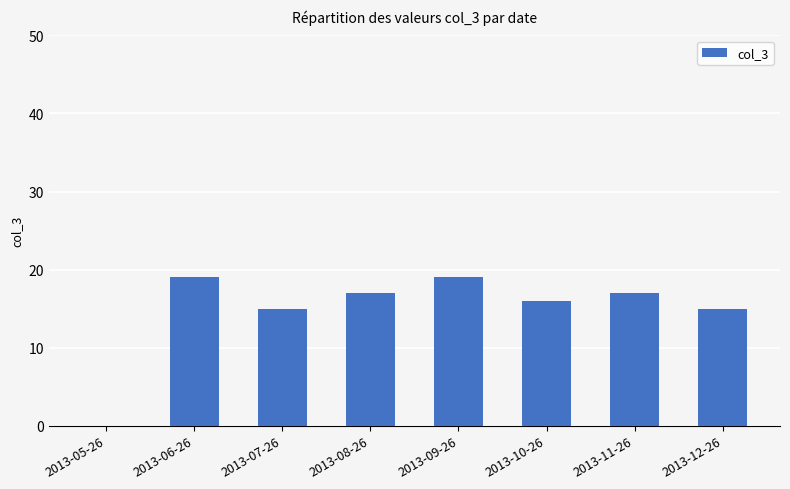

Does the chart contain stacked bars?

No